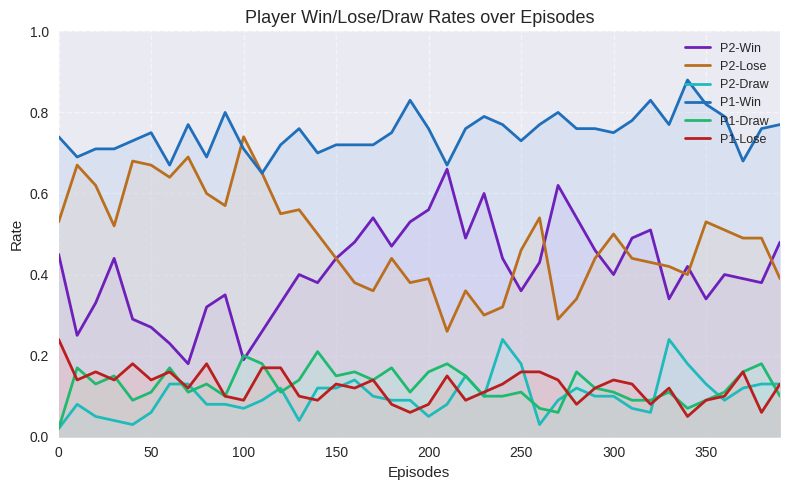

What is the value of the P2-Draw point at the 2nd from the left?

0.1